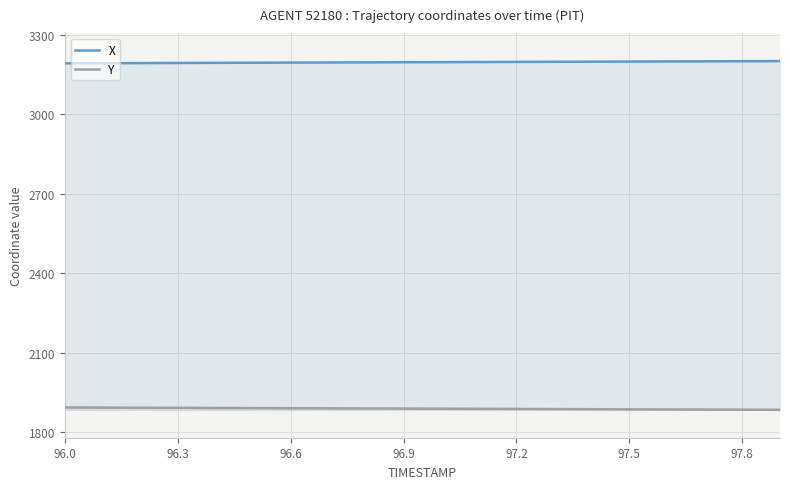

List the series in order of their peak value, lowest first.

Y, X